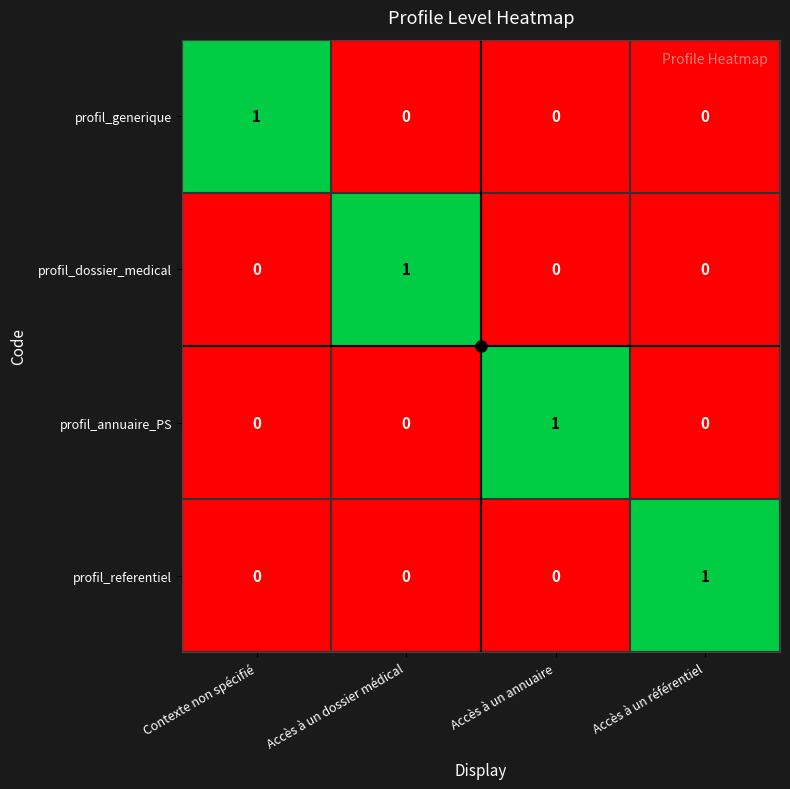

Which category has the highest value in the profil_generique series?

Contexte non spécifié